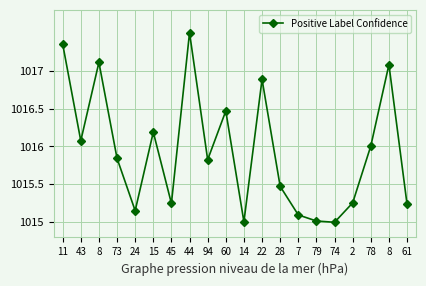

How many series are shown in this chart?

1